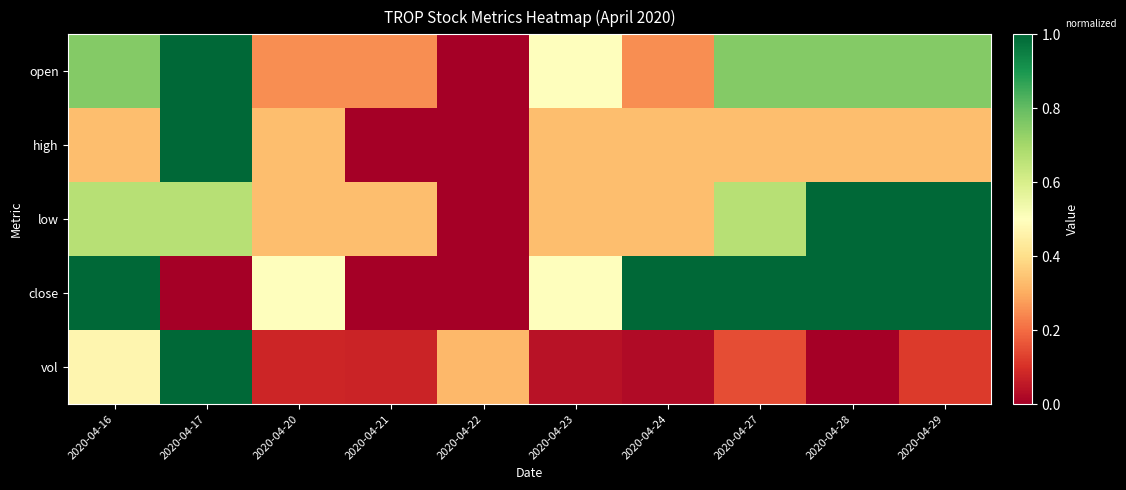

What is the total value across all series at 2020-04-20?

1.5